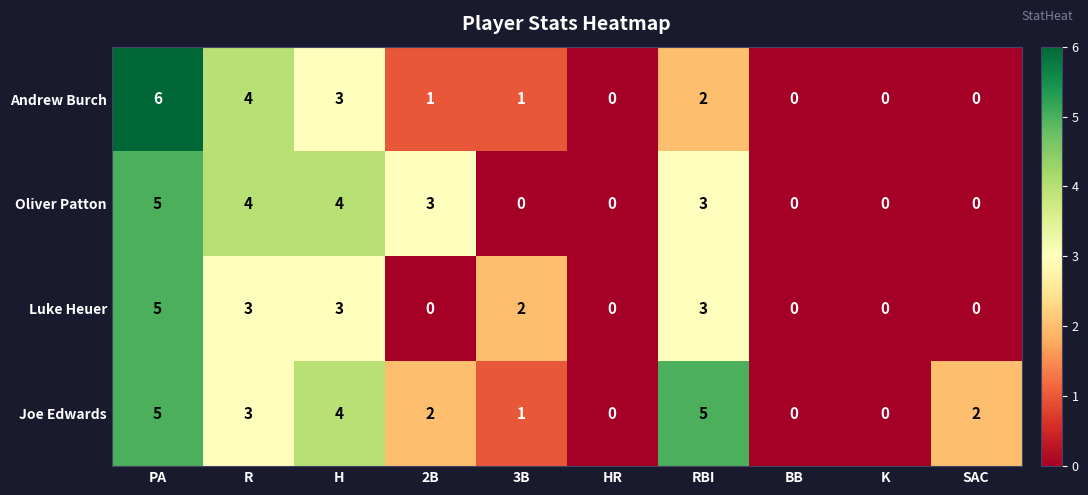

What is the maximum value for Oliver Patton?

5